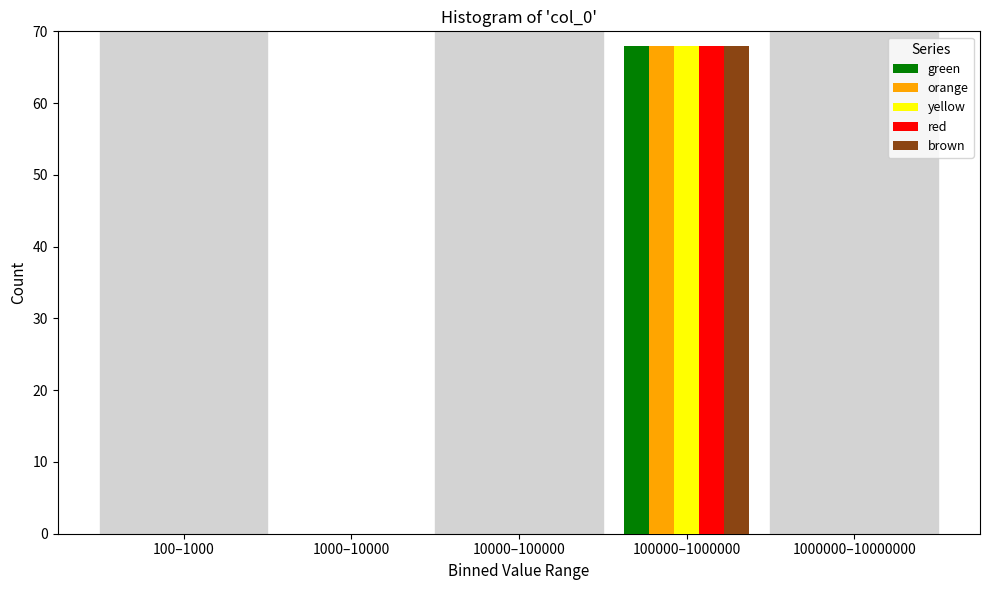

Reading right to left, transcribe all the data shown in this chart.

green: 1000000–10000000=0	100000–1000000=68	10000–100000=0	1000–10000=0	100–1000=0
orange: 1000000–10000000=0	100000–1000000=68	10000–100000=0	1000–10000=0	100–1000=0
yellow: 1000000–10000000=0	100000–1000000=68	10000–100000=0	1000–10000=0	100–1000=0
red: 1000000–10000000=0	100000–1000000=68	10000–100000=0	1000–10000=0	100–1000=0
brown: 1000000–10000000=0	100000–1000000=68	10000–100000=0	1000–10000=0	100–1000=0